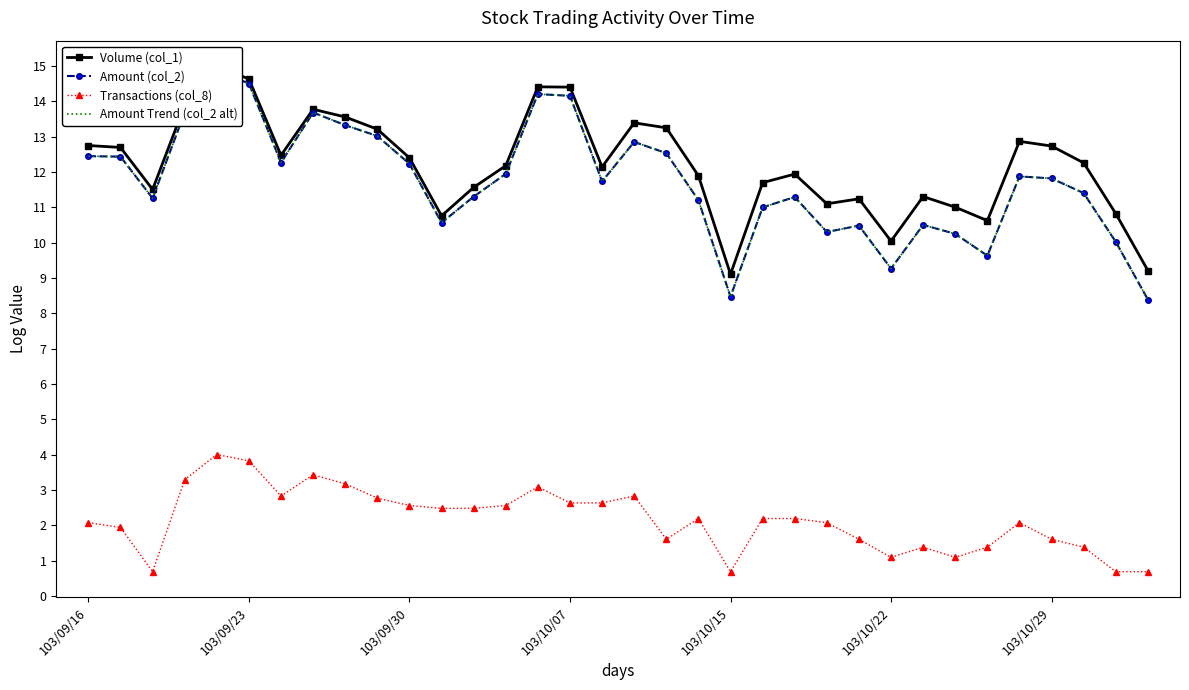

Reading left to right, what are all the values shown in this chart?

Volume (col_1): 12.7	12.7	11.5	13.9	15.0	14.6	12.5	13.8	13.6	13.2	12.4	10.8	11.6	12.2	14.4	14.4	12.1	13.4	13.2	11.9	9.1	11.7	11.9	11.1	11.2	10.0	11.3	11.0	10.6	12.9	12.7	12.3	10.8	9.2
Amount (col_2): 12.4	12.4	11.3	13.7	14.9	14.5	12.3	13.7	13.3	13.0	12.2	10.6	11.3	11.9	14.2	14.2	11.7	12.8	12.5	11.2	8.5	11.0	11.3	10.3	10.5	9.3	10.5	10.2	9.6	11.9	11.8	11.4	10.0	8.4
Transactions (col_8): 2.1	1.9	0.7	3.3	4.0	3.8	2.8	3.4	3.2	2.8	2.6	2.5	2.5	2.6	3.1	2.6	2.6	2.8	1.6	2.2	0.7	2.2	2.2	2.1	1.6	1.1	1.4	1.1	1.4	2.1	1.6	1.4	0.7	0.7
Amount Trend (col_2 alt): 12.4	12.4	11.3	13.7	14.9	14.5	12.3	13.7	13.3	13.0	12.2	10.6	11.3	11.9	14.2	14.2	11.7	12.8	12.5	11.2	8.5	11.0	11.3	10.3	10.5	9.3	10.5	10.2	9.6	11.9	11.8	11.4	10.0	8.4